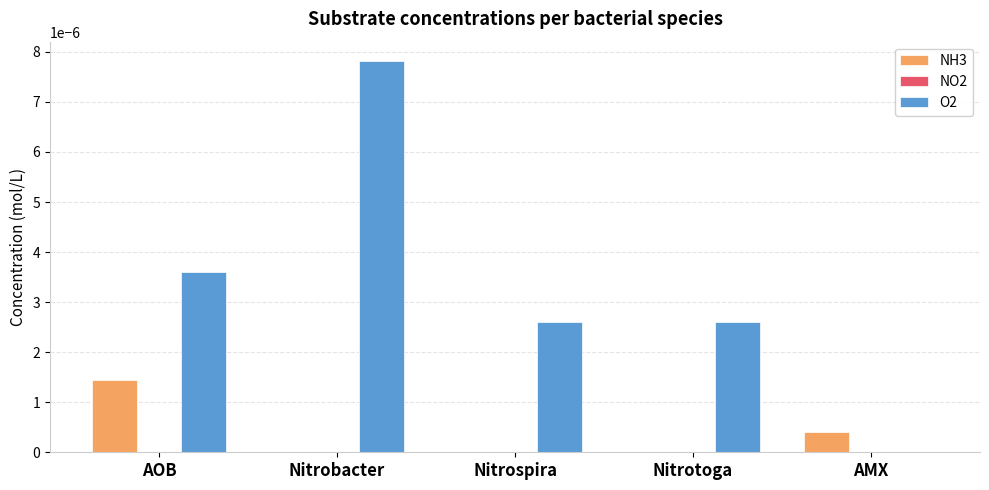

Are the bars horizontal?

No